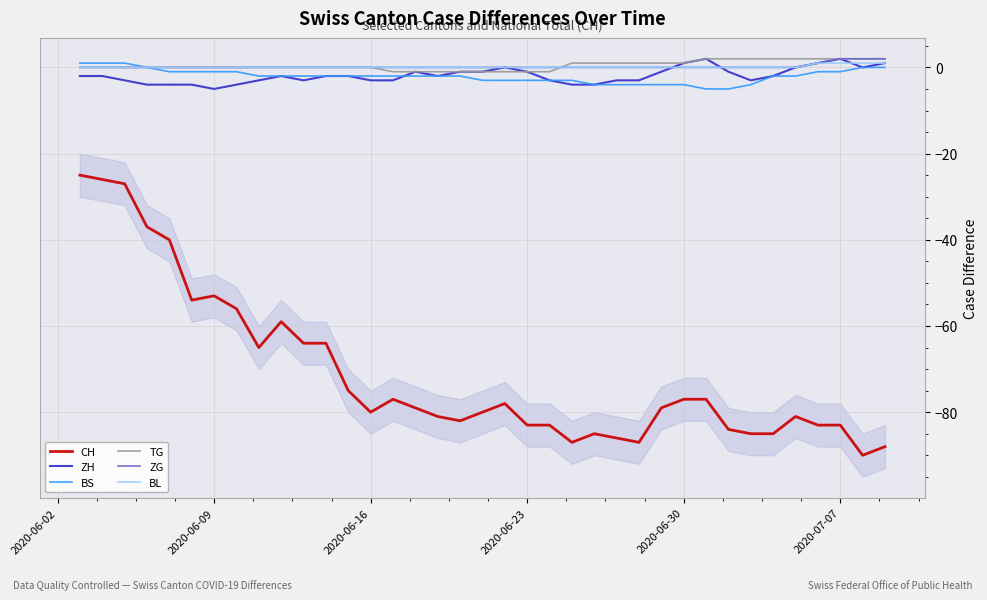

True or false: CH and BL intersect in this chart.

False